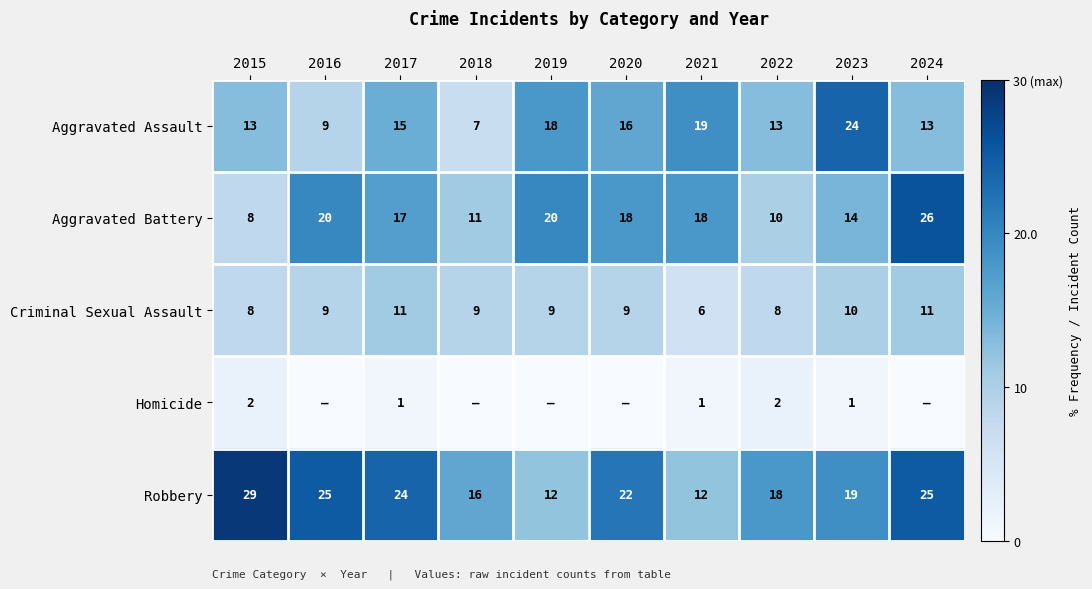

The value of Criminal Sexual Assault at 2021 is 8. True or false?

False